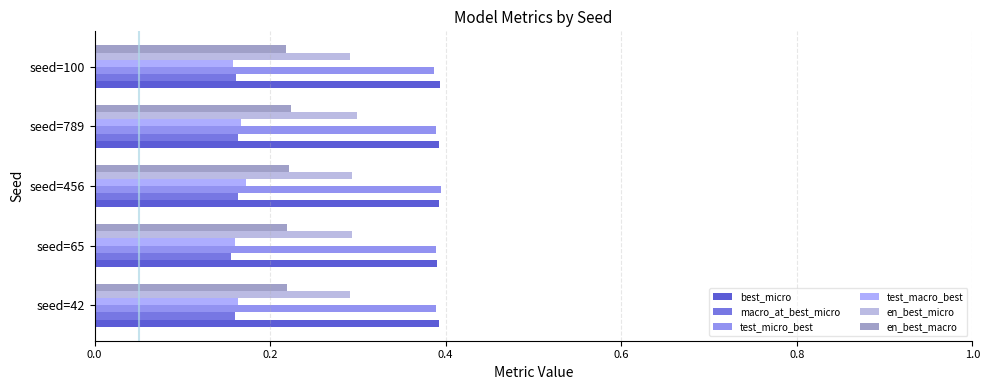

What is the sum of the en_best_micro values at seed=789 and seed=65?

0.6